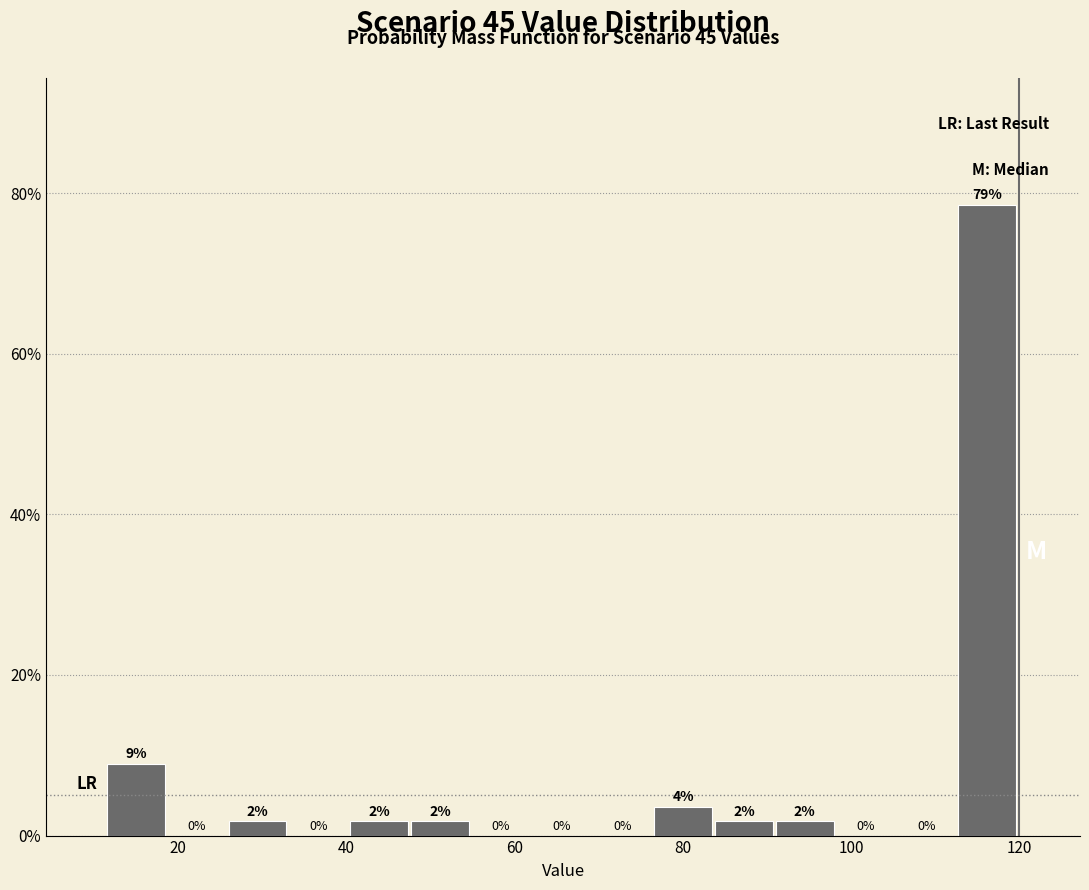

Read against the x-axis, roughly where is the centre of the tallest bar?

116